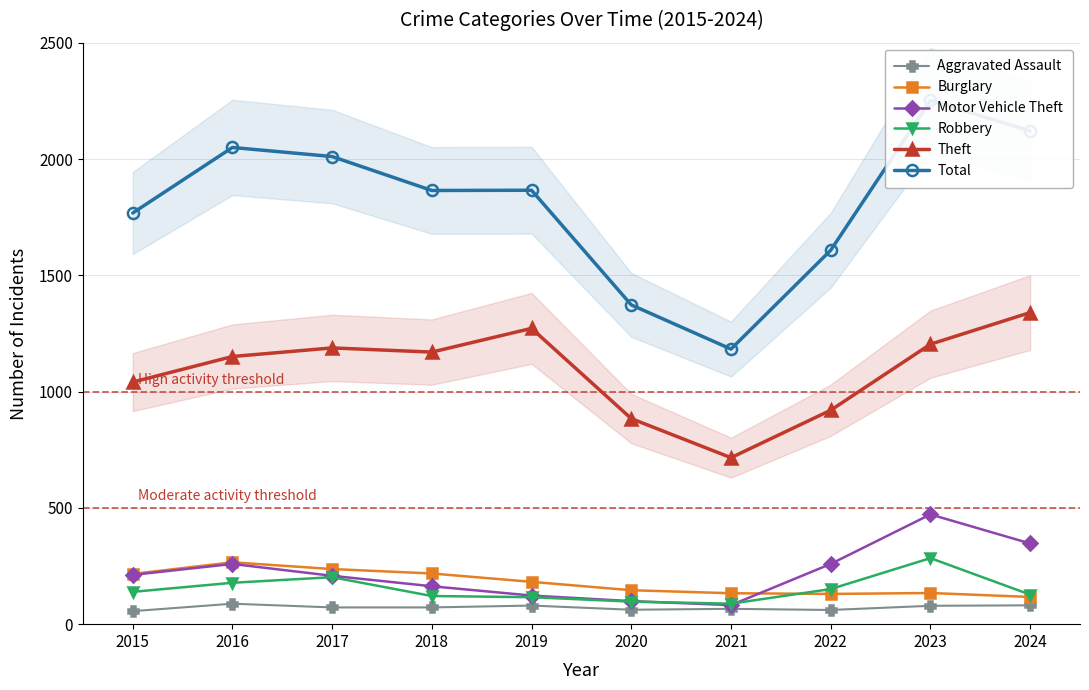

Is the value of Burglary at 2016 greater than the value of Theft at 2021?

No